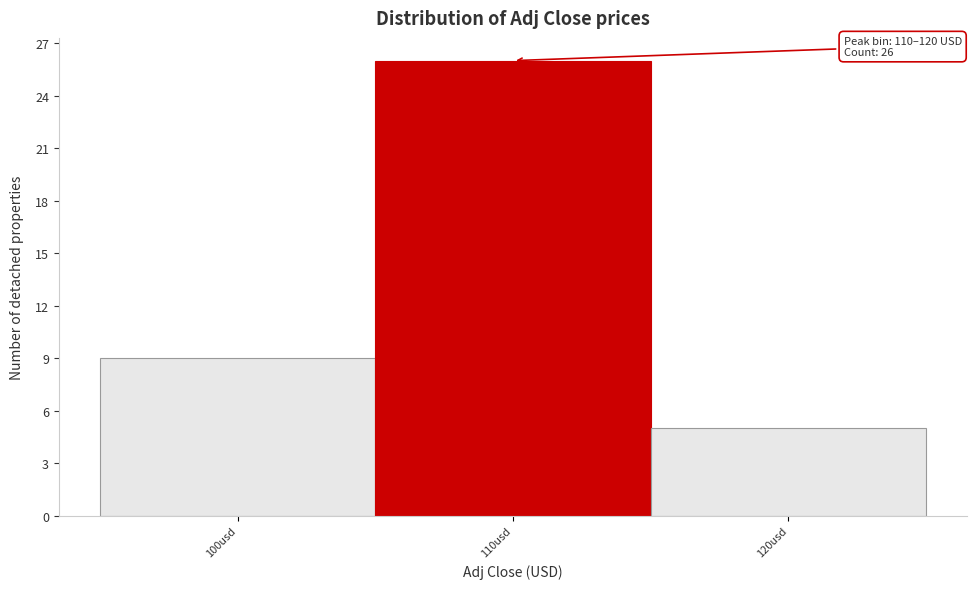

Reading right to left, extract all data points from this chart.

120usd=5	110usd=26	100usd=9